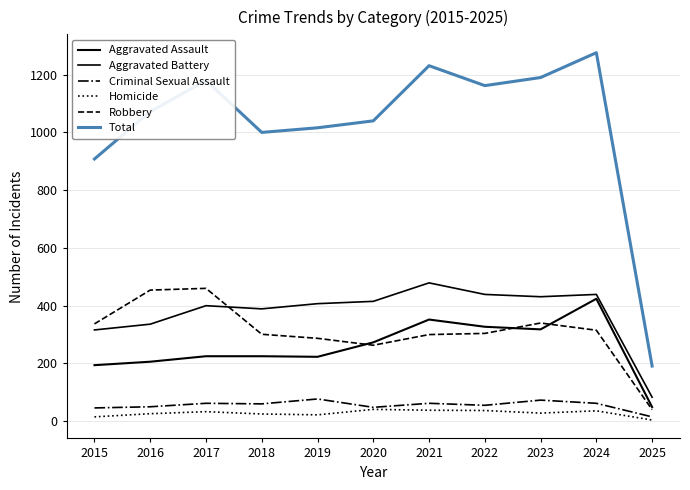

What is the value of the Aggravated Assault point at the 9th from the left?

318